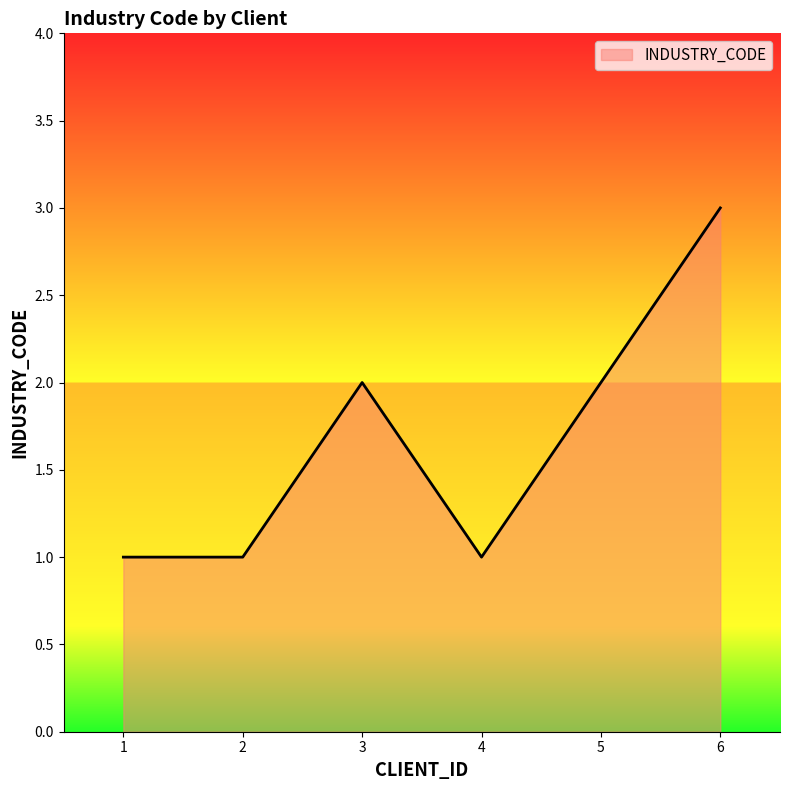

Is it true that the value at 1 is 2?

False